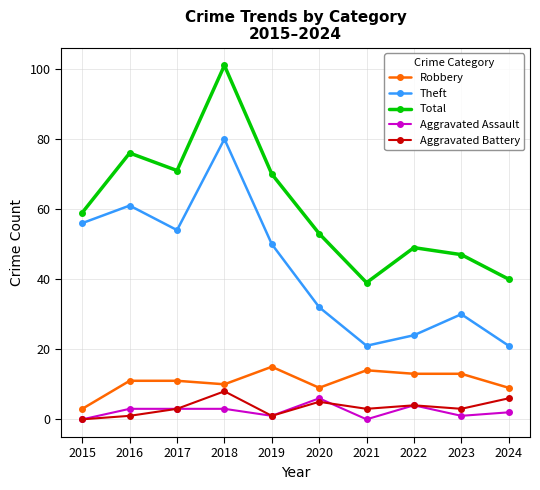

Is this an area chart (filled region under the line)?

No